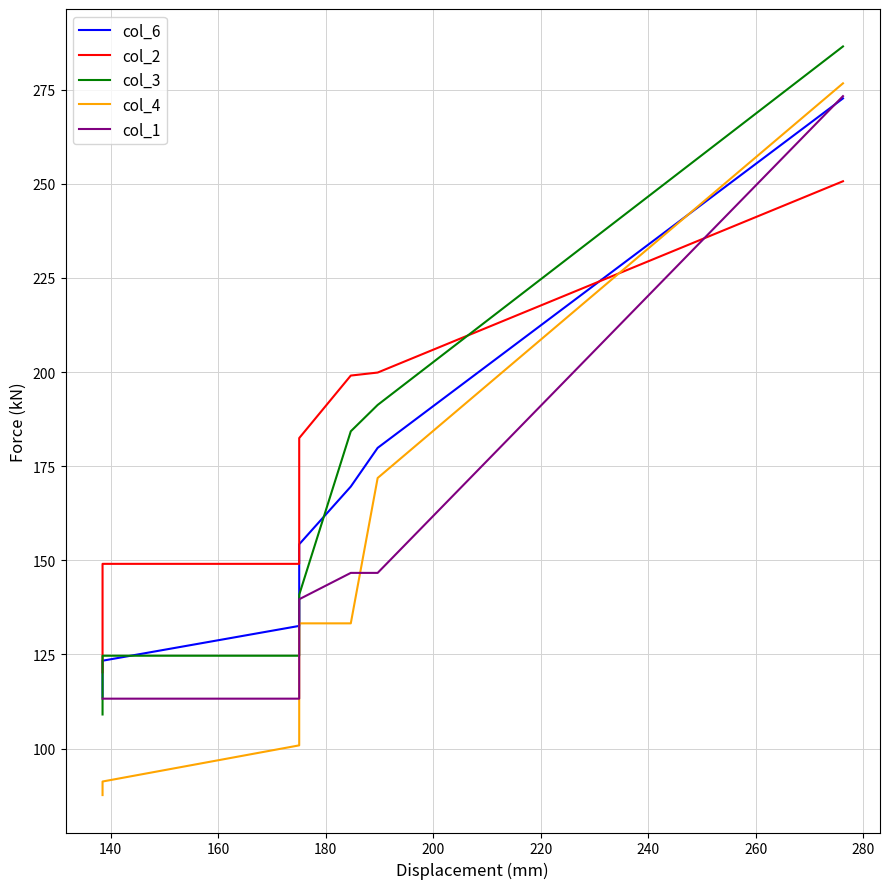

How many lines are shown in the chart?

5